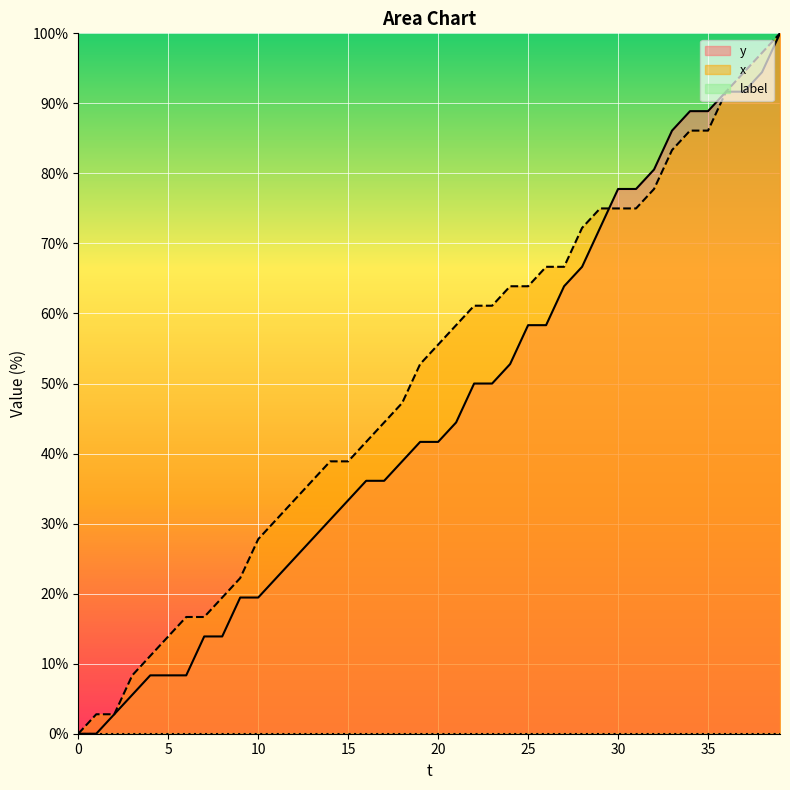

True or false: x has more than 0 interior local peaks.

False